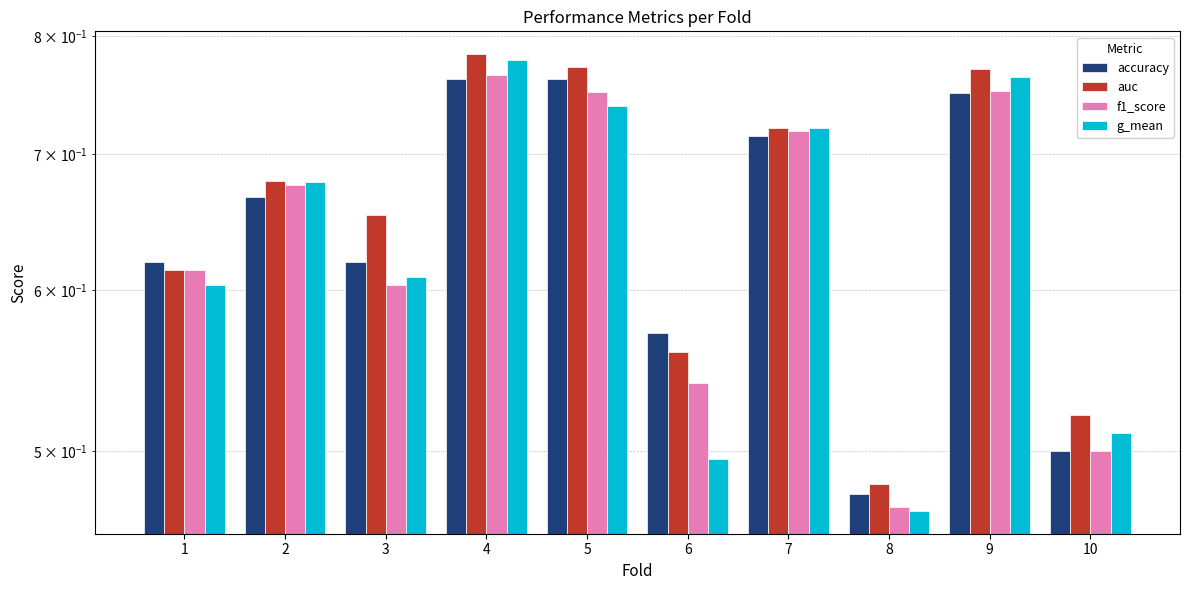

What is the value of the g_mean bar at the 3rd from the left?

0.6